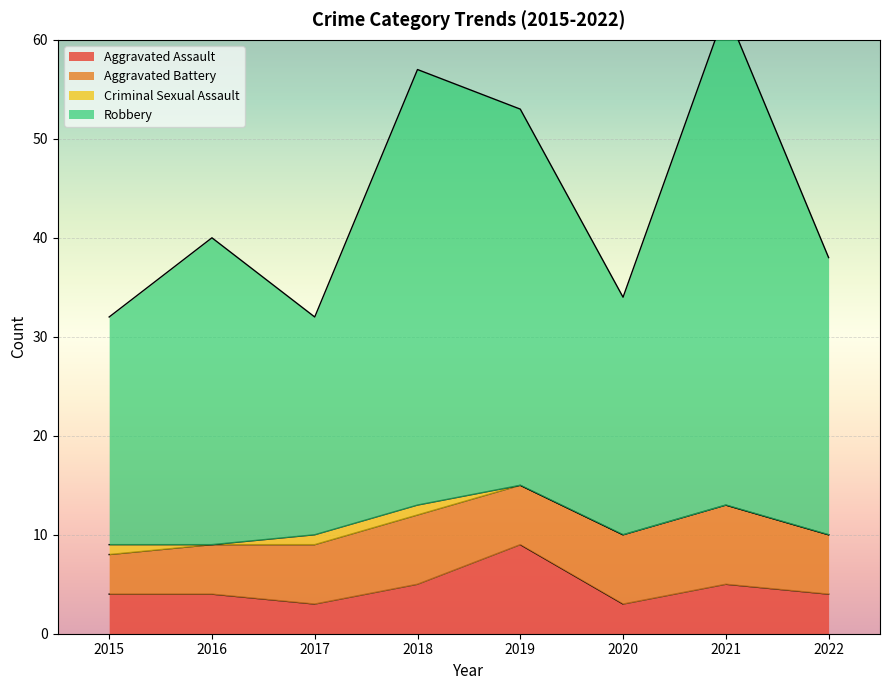

What is the difference between the Aggravated Assault values at 2019 and 2020?

6